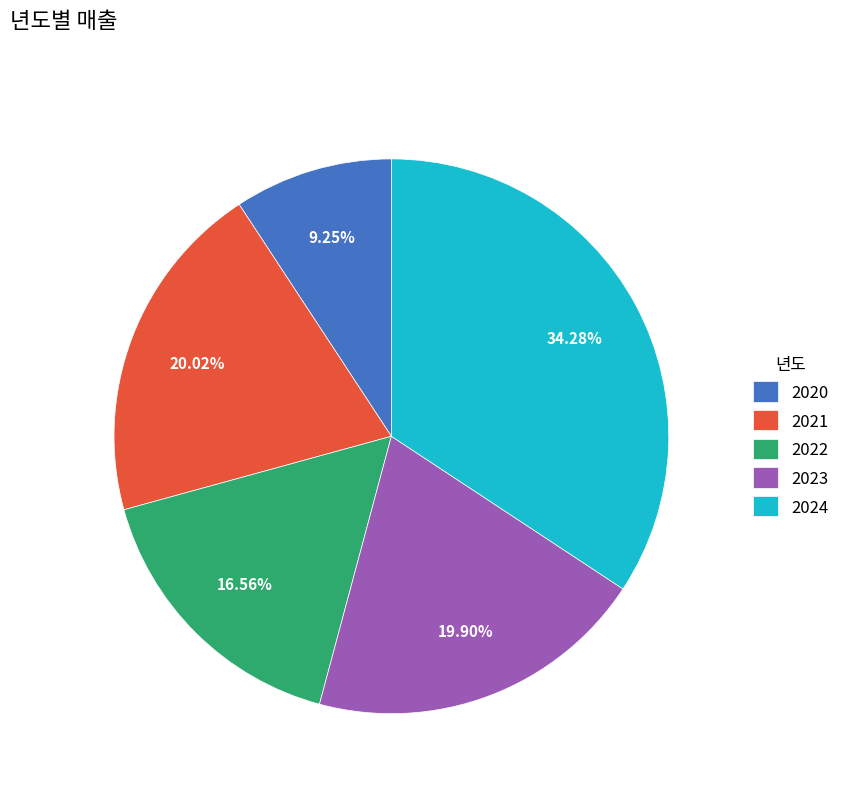

To the nearest percent, what is the difference between the 2020 and 2021 slice percentages?

11%